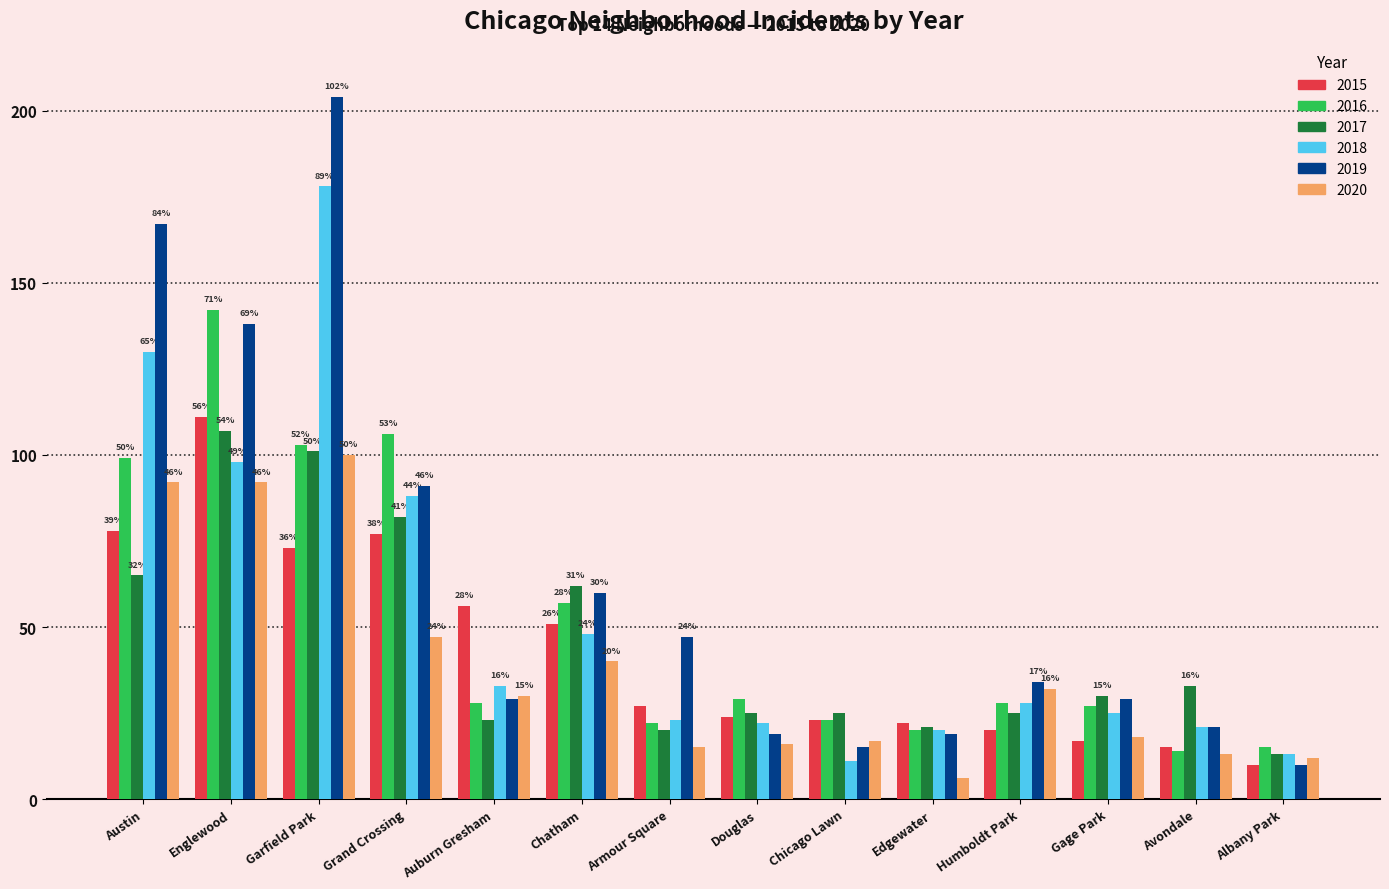

Which series has the largest total across all categories?

2019